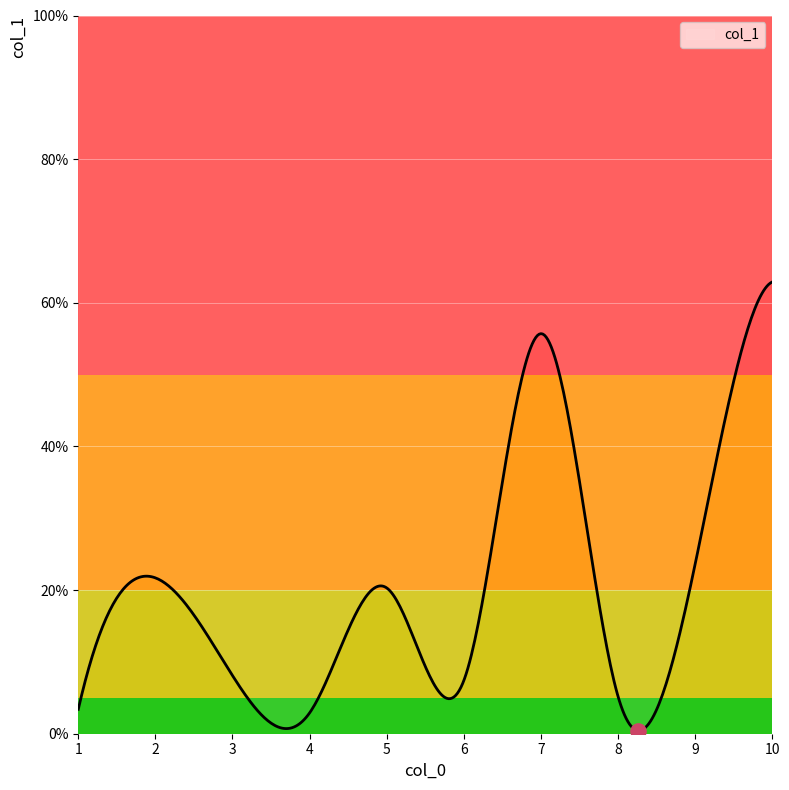

What is the ratio of the value at 9 to the value at 3?

2.9